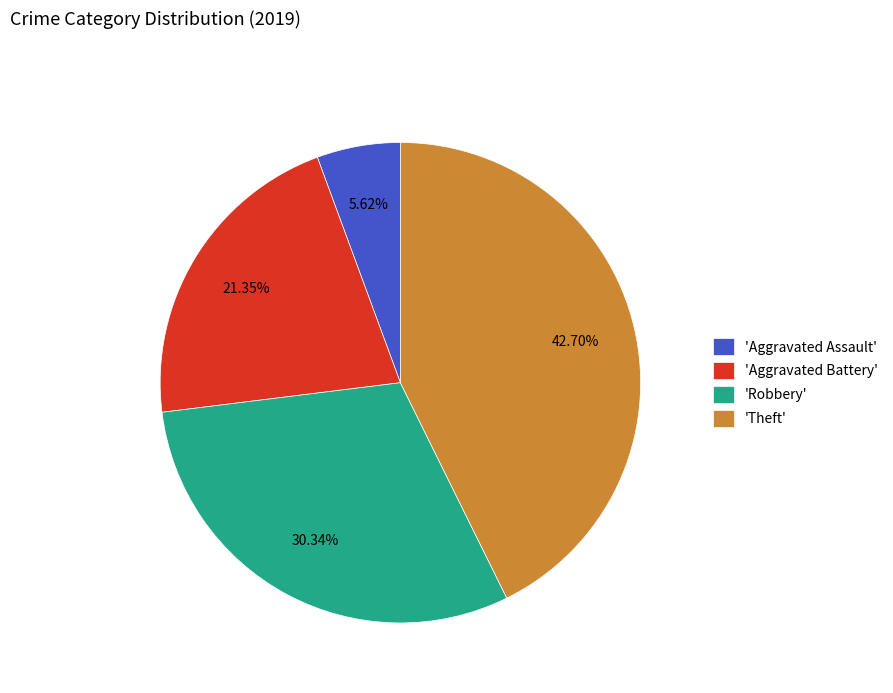

Which category has the biggest portion of the pie?

'Theft'